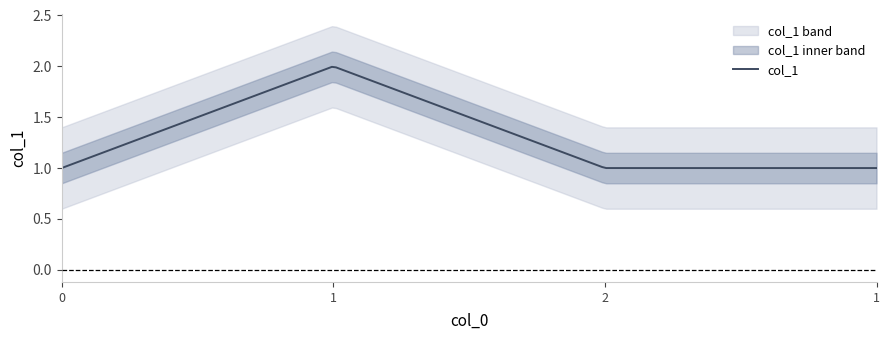

Rank the categories by value from highest to lowest.

1, 0, 2, 1